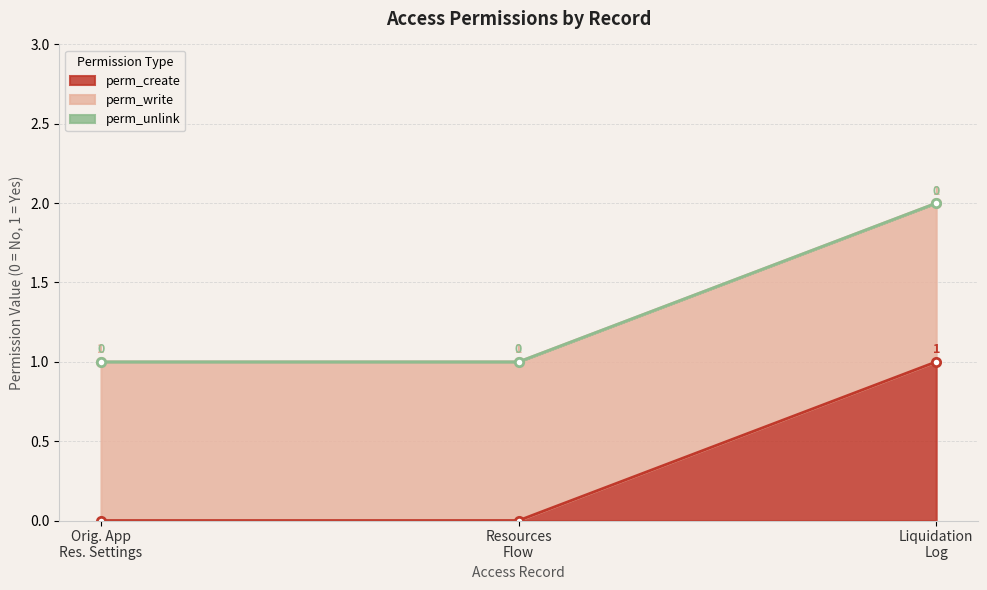

Which series has the largest total across all categories?

perm_write